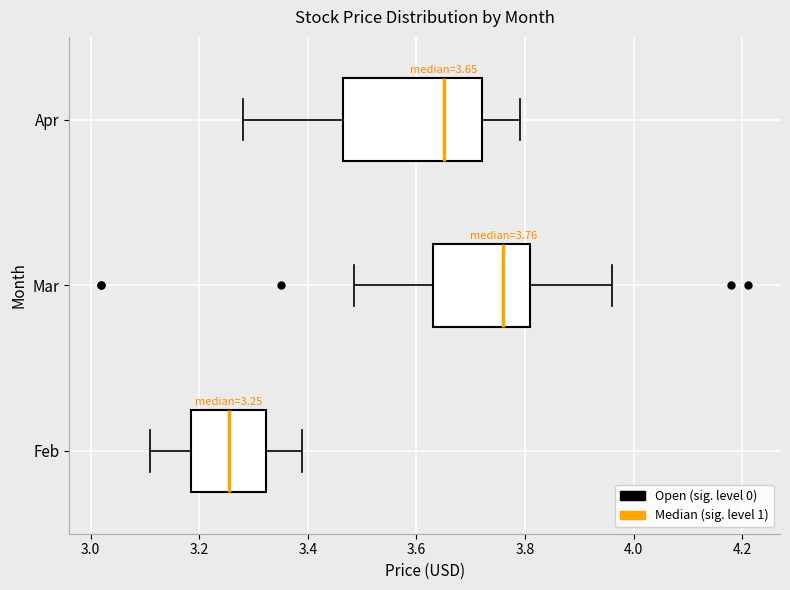

Comparing the boxes themselves (not the whiskers), which one is the widest?

Apr